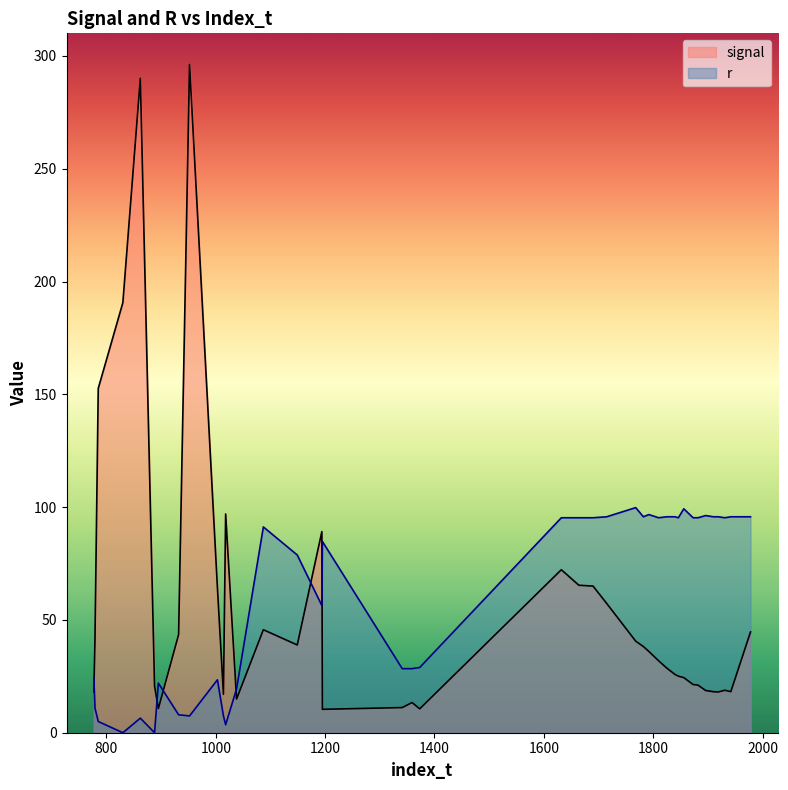

How many intersections are there between signal and r?

6